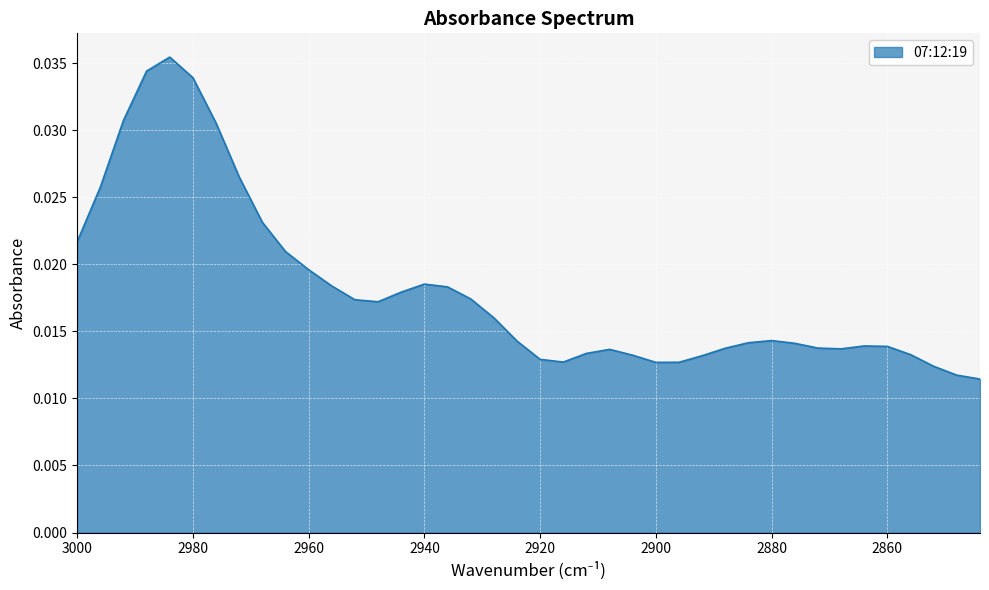

Where is the first local minimum?

2948